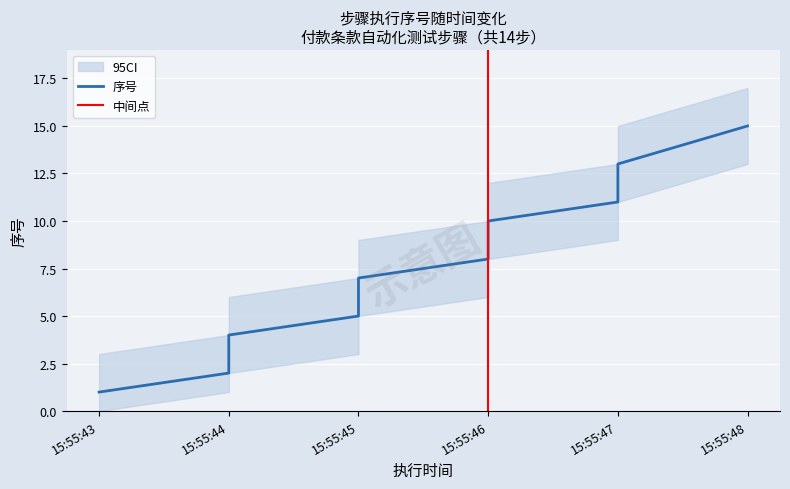

True or false: the data shows 9 at 15:55:46.

True